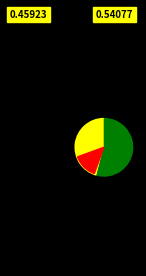

What percentage is the Green Revolution slice, to the nearest percent?

54%